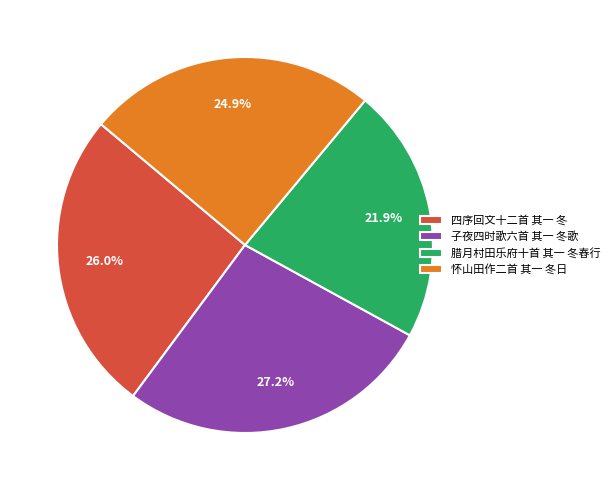

To the nearest percent, what is the difference between the 四序回文十二首 其一 冬 and 腊月村田乐府十首 其一 冬舂行 slice percentages?

4%